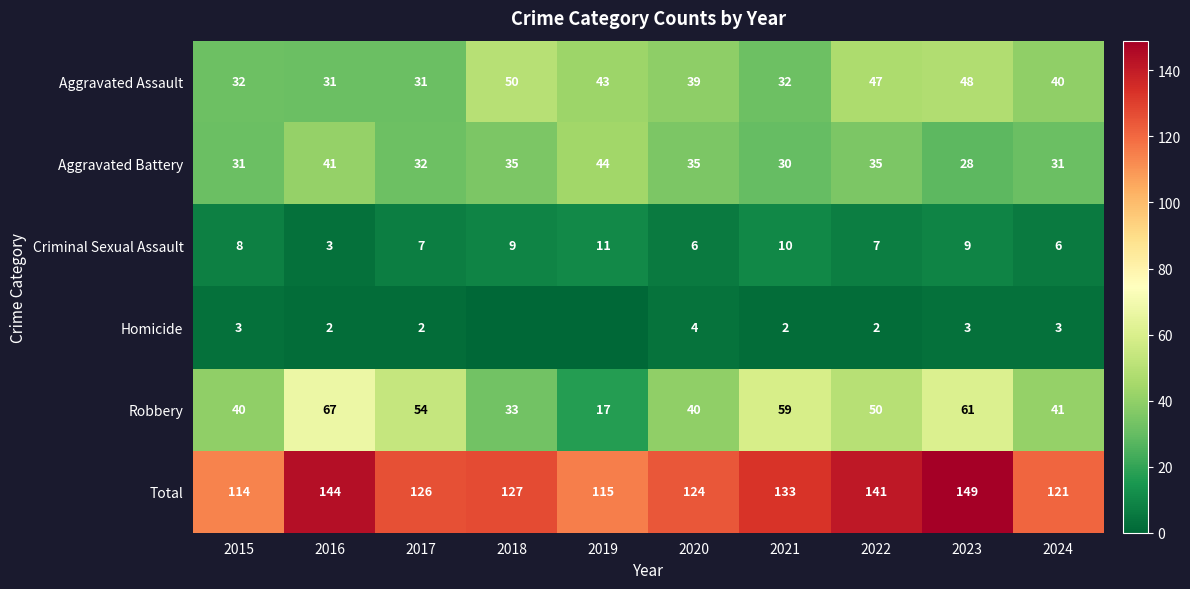

What is the lowest value of the Aggravated Assault series?

31